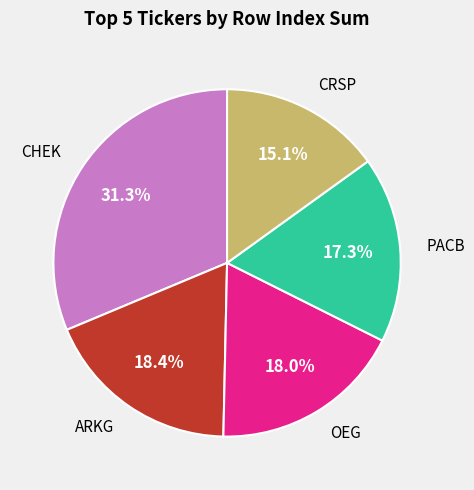

Is there any slice that represents more than half of the pie?

No